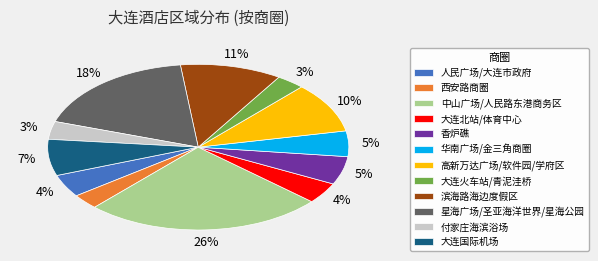

The 付家庄海滨浴场 slice represents 3% of the pie. True or false?

True